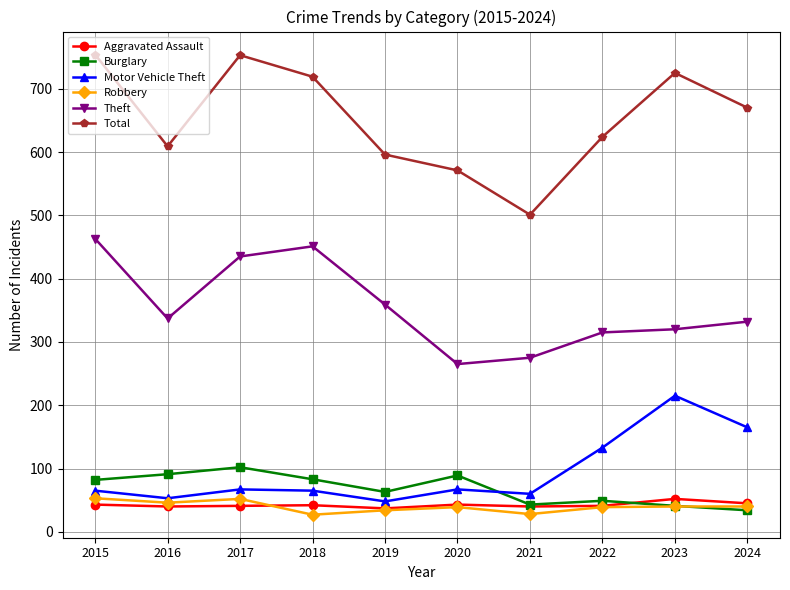

The Robbery series shows 7 at 2019. True or false?

False